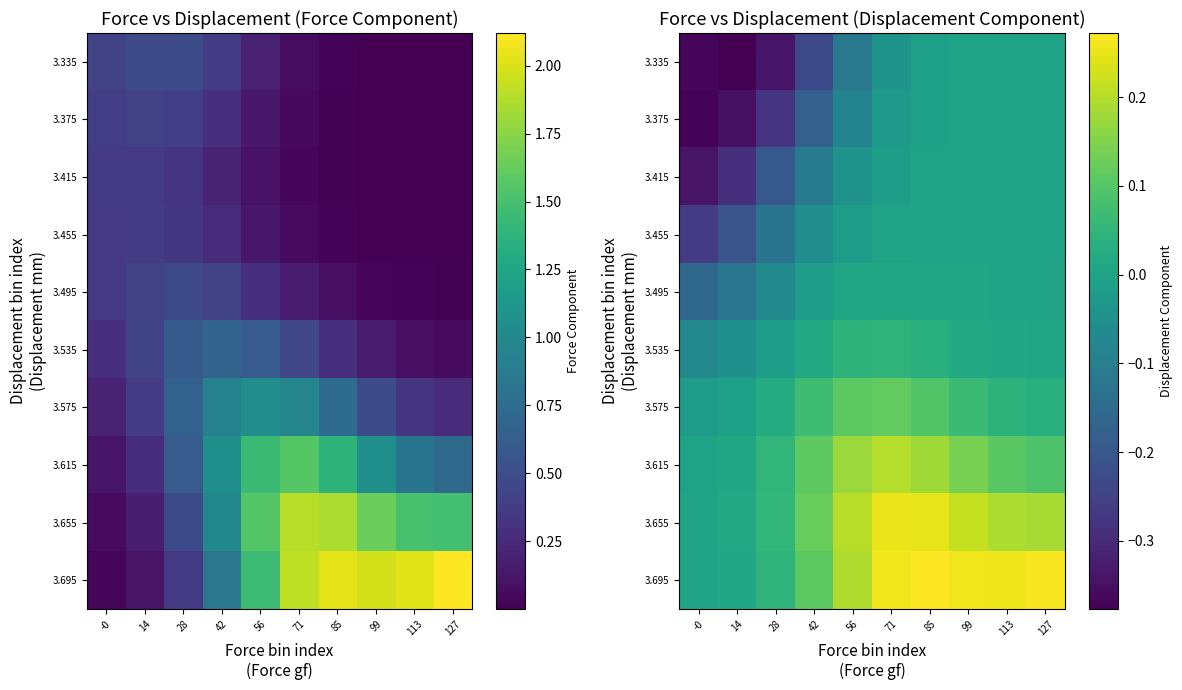

Rank the series by their maximum value, from lowest to highest.

3.335, 3.375, 3.415, 3.455, 3.495, 3.535, 3.575, 3.615, 3.655, 3.695